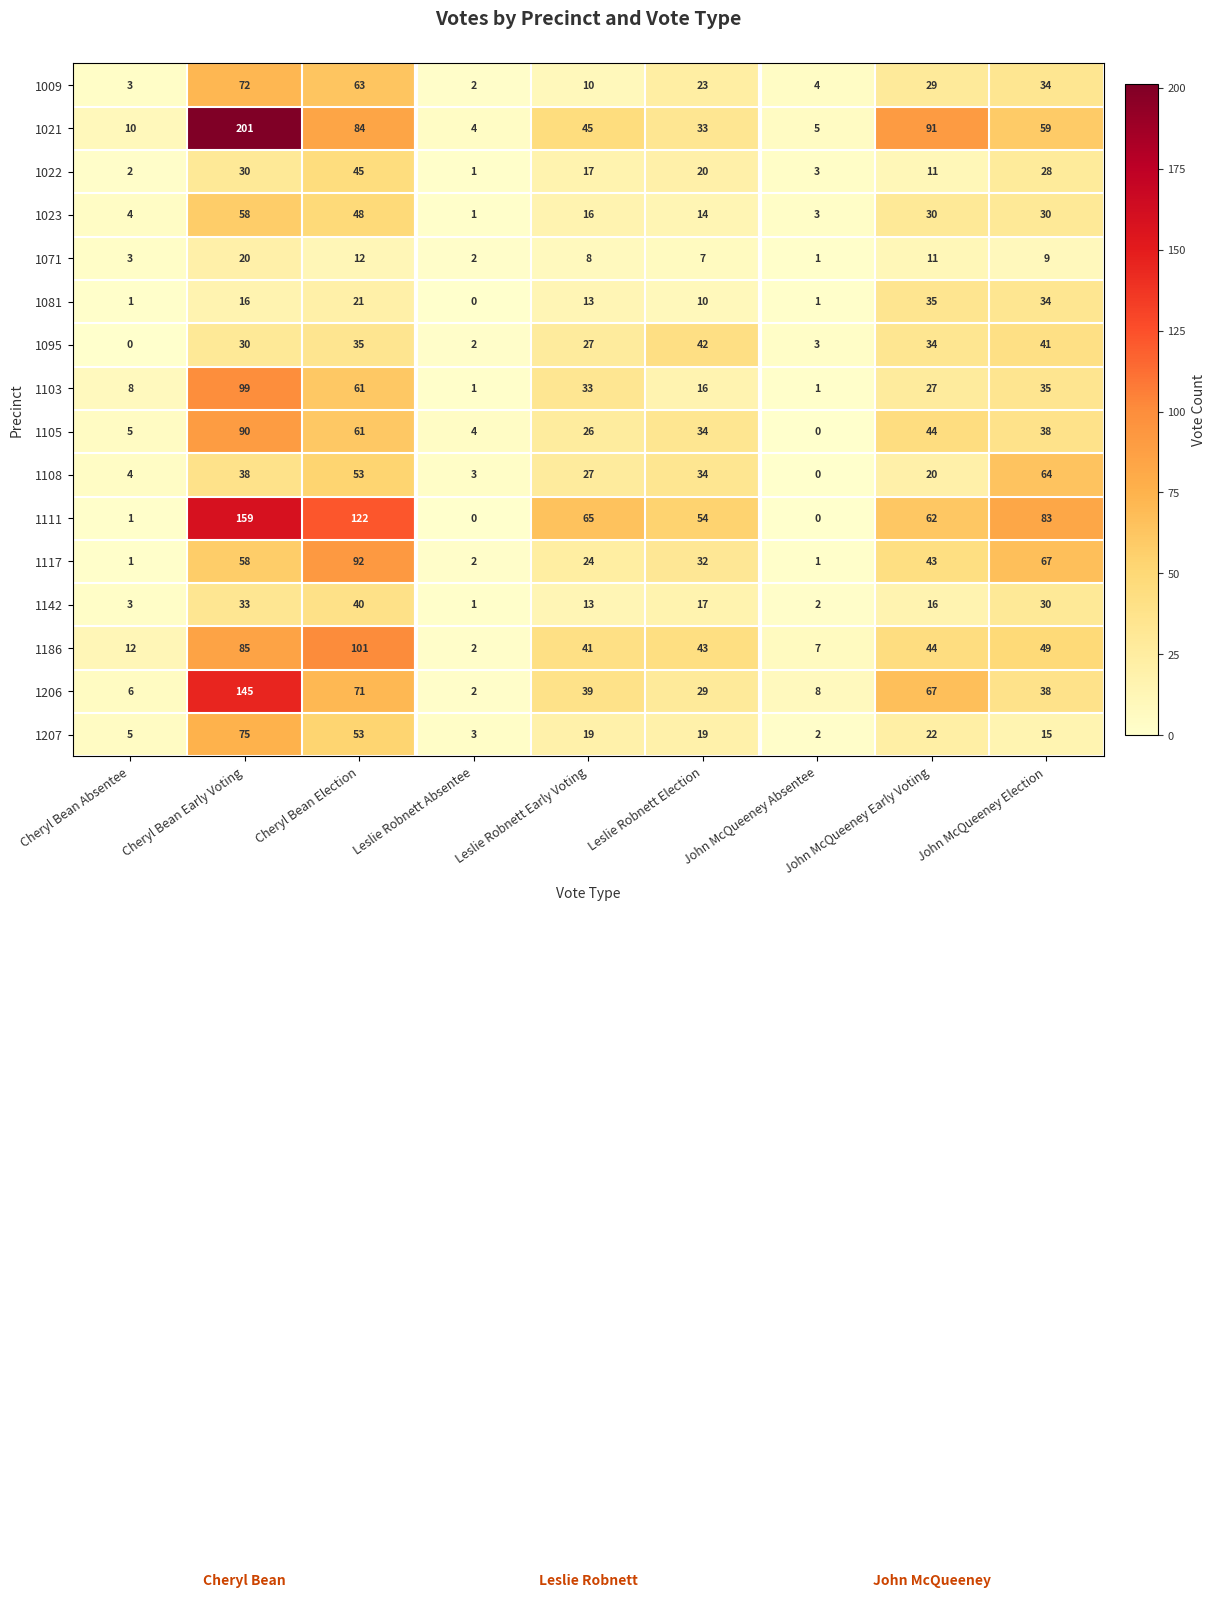

The value of 1117 at Leslie Robnett Election is 45. True or false?

False